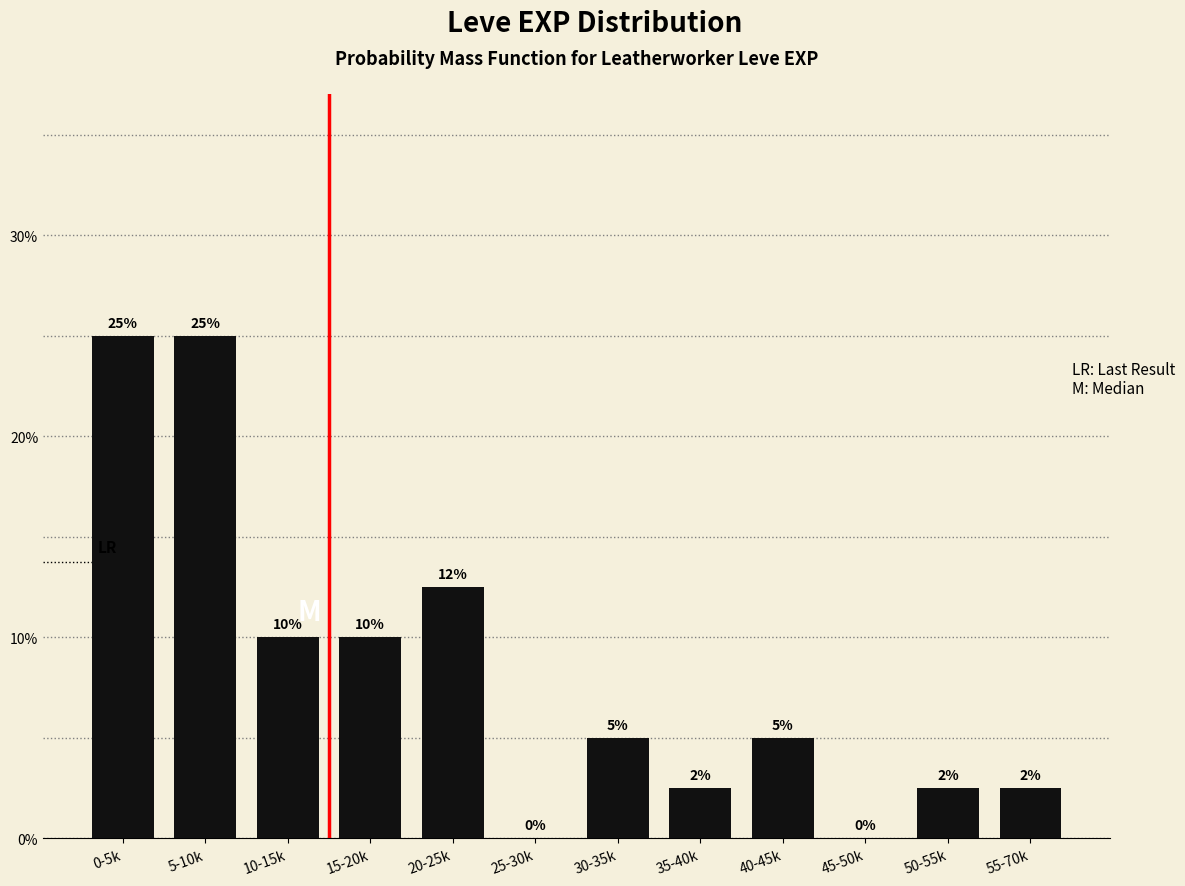

Is it true that the value at 30-35k is 6.7?

False